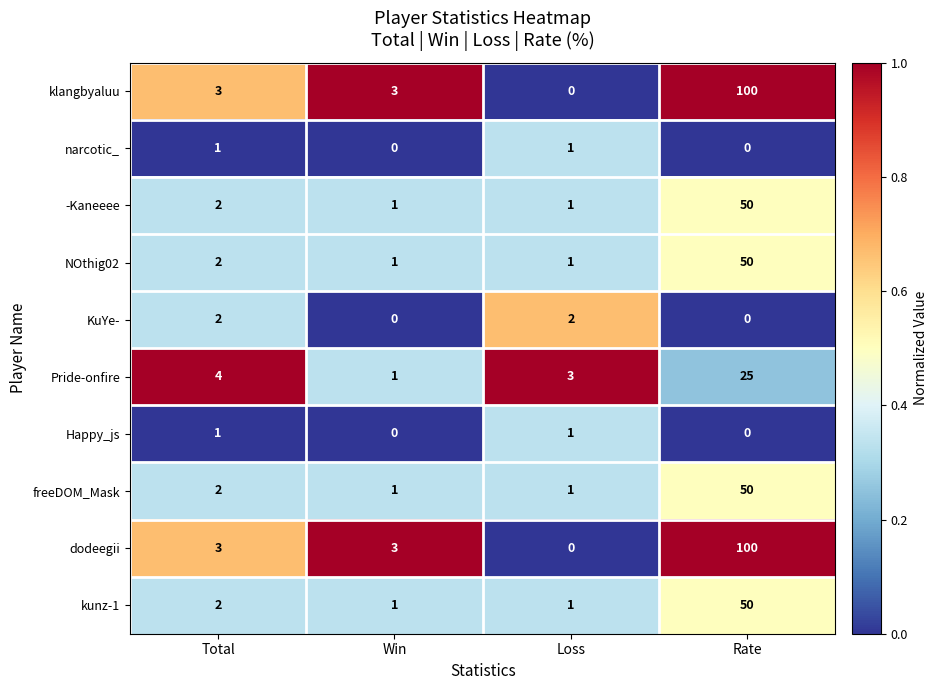

The value of -Kaneeee at Rate is 50. True or false?

True